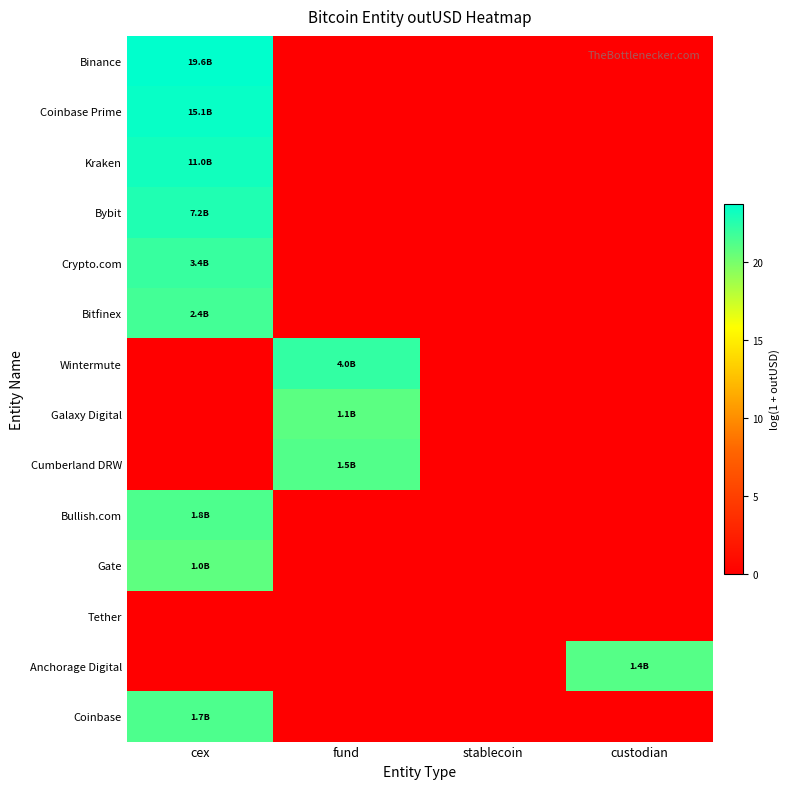

Reading left to right, what are all the values shown in this chart?

Binance: cex=23.7	fund=0.0	stablecoin=0.0	custodian=0.0
Coinbase Prime: cex=23.4	fund=0.0	stablecoin=0.0	custodian=0.0
Kraken: cex=23.1	fund=0.0	stablecoin=0.0	custodian=0.0
Bybit: cex=22.7	fund=0.0	stablecoin=0.0	custodian=0.0
Crypto.com: cex=21.9	fund=0.0	stablecoin=0.0	custodian=0.0
Bitfinex: cex=21.6	fund=0.0	stablecoin=0.0	custodian=0.0
Wintermute: cex=0.0	fund=22.1	stablecoin=0.0	custodian=0.0
Galaxy Digital: cex=0.0	fund=20.8	stablecoin=0.0	custodian=0.0
Cumberland DRW: cex=0.0	fund=21.1	stablecoin=0.0	custodian=0.0
Bullish.com: cex=21.3	fund=0.0	stablecoin=0.0	custodian=0.0
Gate: cex=20.7	fund=0.0	stablecoin=0.0	custodian=0.0
Tether: cex=0.0	fund=0.0	stablecoin=0.0	custodian=0.0
Anchorage Digital: cex=0.0	fund=0.0	stablecoin=0.0	custodian=21.1
Coinbase: cex=21.3	fund=0.0	stablecoin=0.0	custodian=0.0